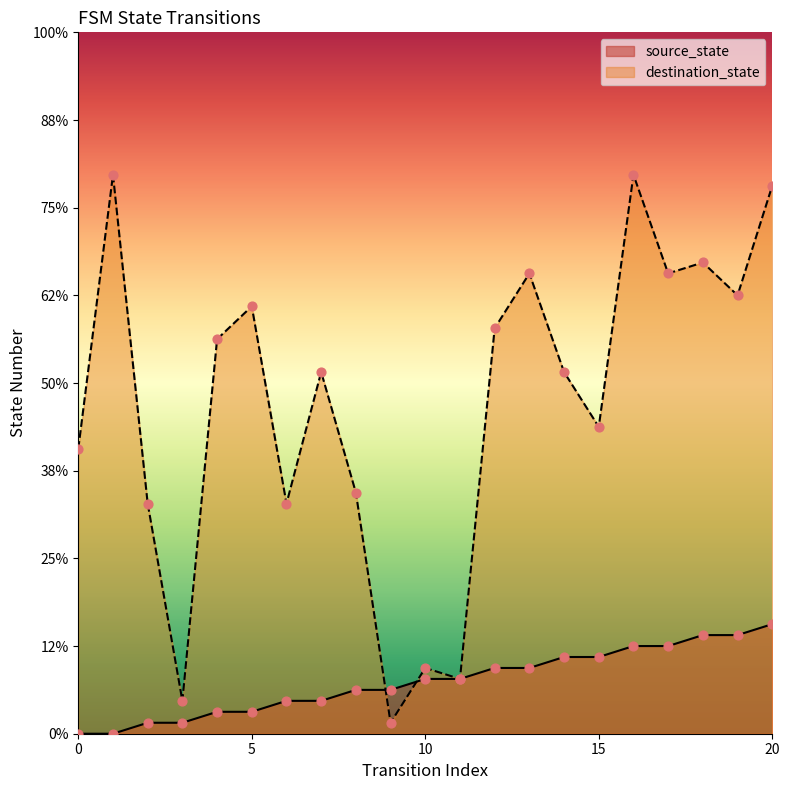

What are all the series names shown in the legend?

source_state, destination_state